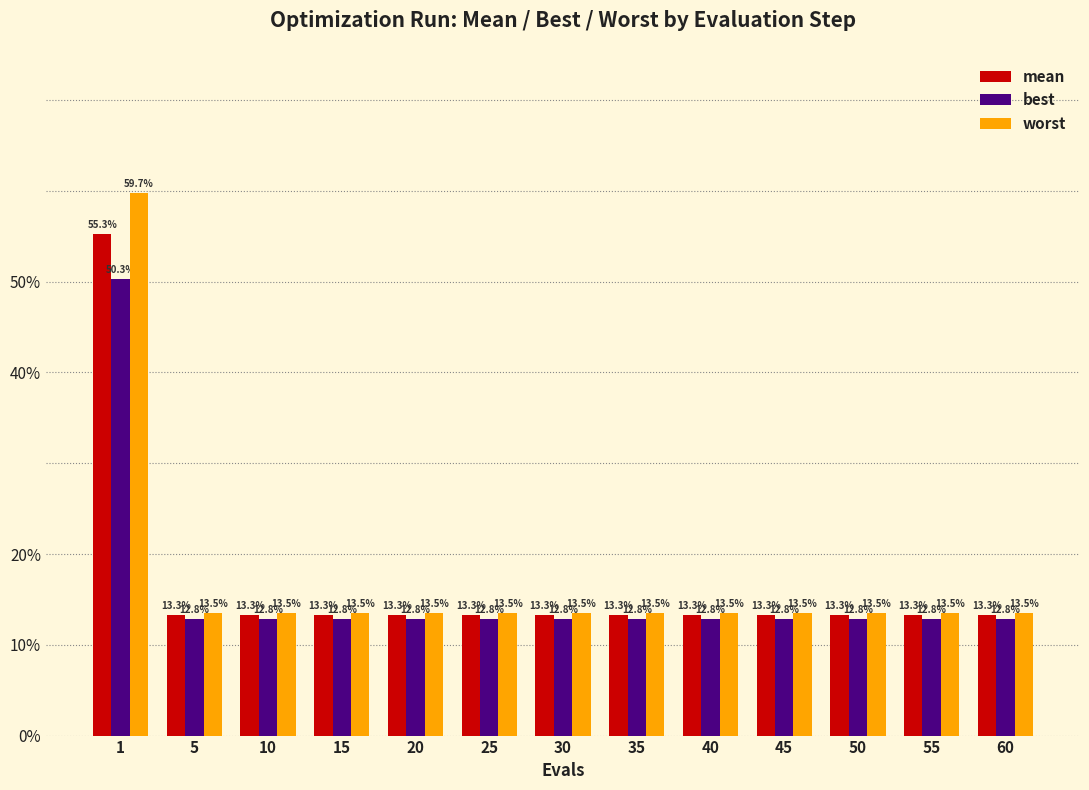

Reading right to left, what are all the values shown in this chart?

mean: 60=0.1	55=0.1	50=0.1	45=0.1	40=0.1	35=0.1	30=0.1	25=0.1	20=0.1	15=0.1	10=0.1	5=0.1	1=0.6
best: 60=0.1	55=0.1	50=0.1	45=0.1	40=0.1	35=0.1	30=0.1	25=0.1	20=0.1	15=0.1	10=0.1	5=0.1	1=0.5
worst: 60=0.1	55=0.1	50=0.1	45=0.1	40=0.1	35=0.1	30=0.1	25=0.1	20=0.1	15=0.1	10=0.1	5=0.1	1=0.6